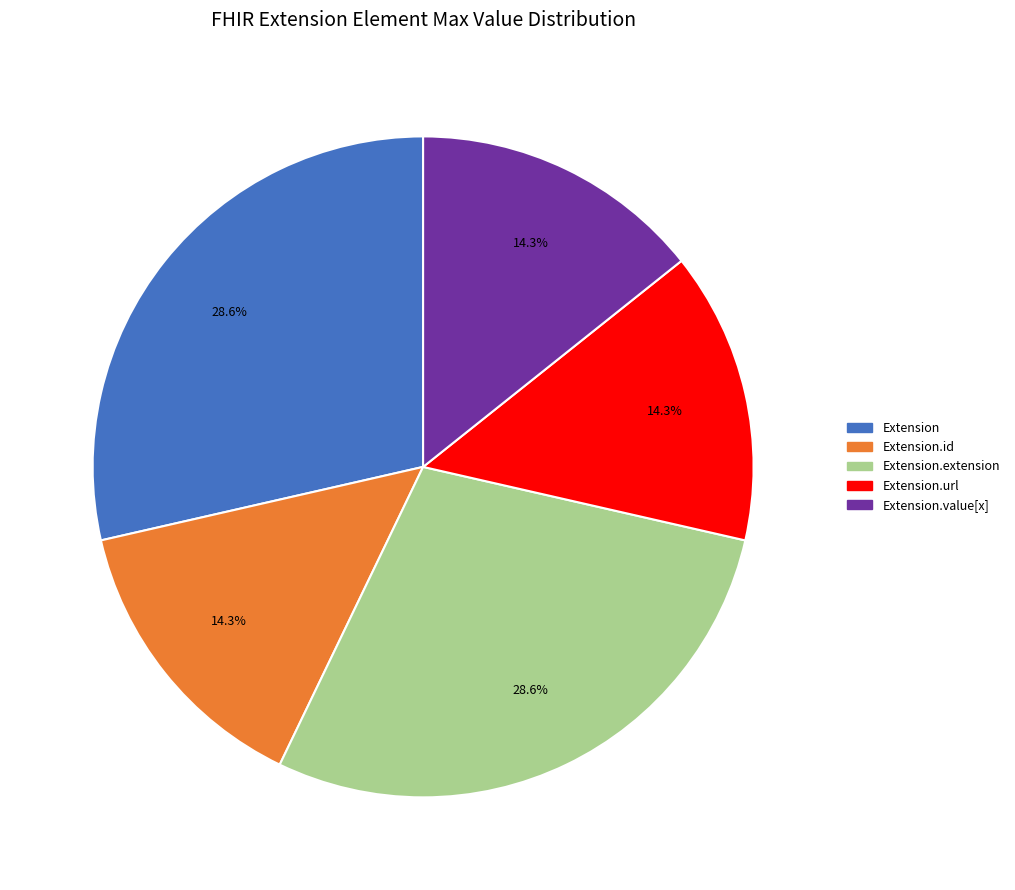

Does any single category account for the majority?

No